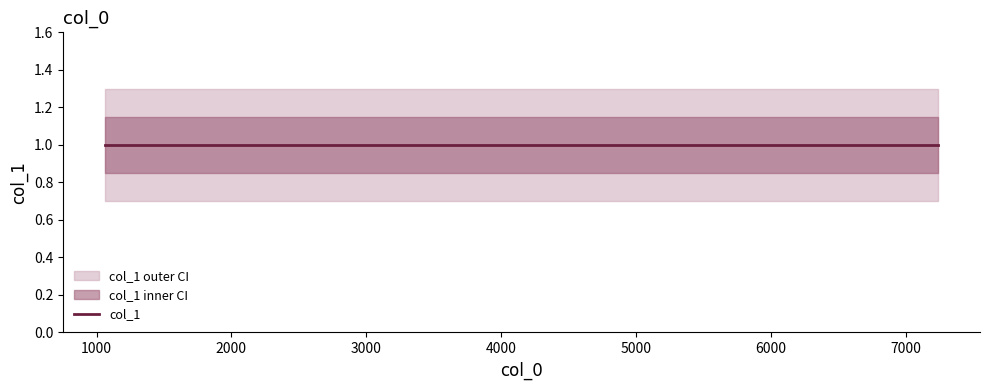

List the series in order of their overall mean, lowest first.

col_1_outer_lower, col_1_lower, col_1, col_1_upper, col_1_outer_upper